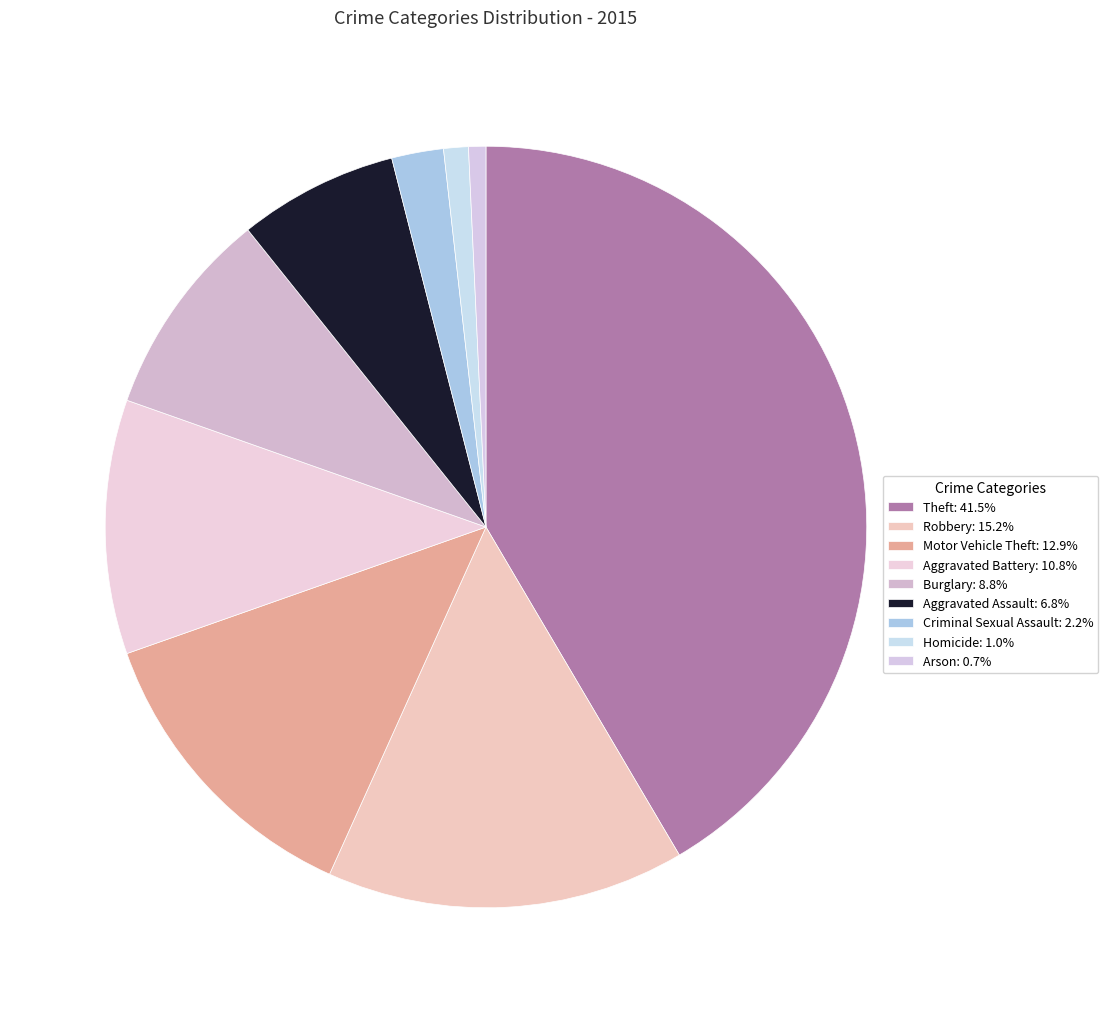

Count the number of slices in the pie.

9